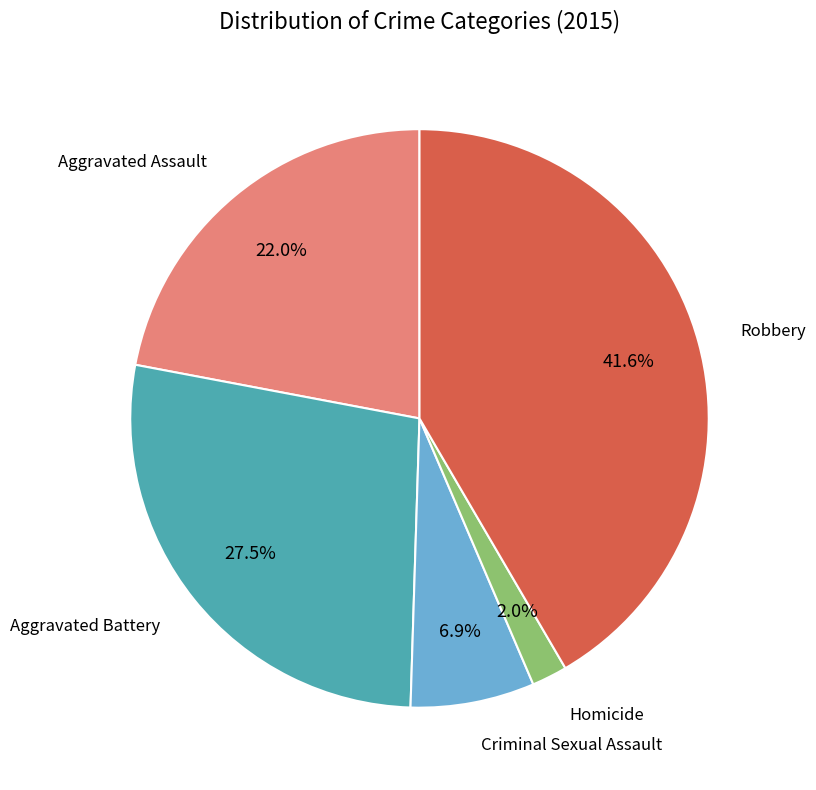

True or false: Criminal Sexual Assault accounts for 7% of the total.

True